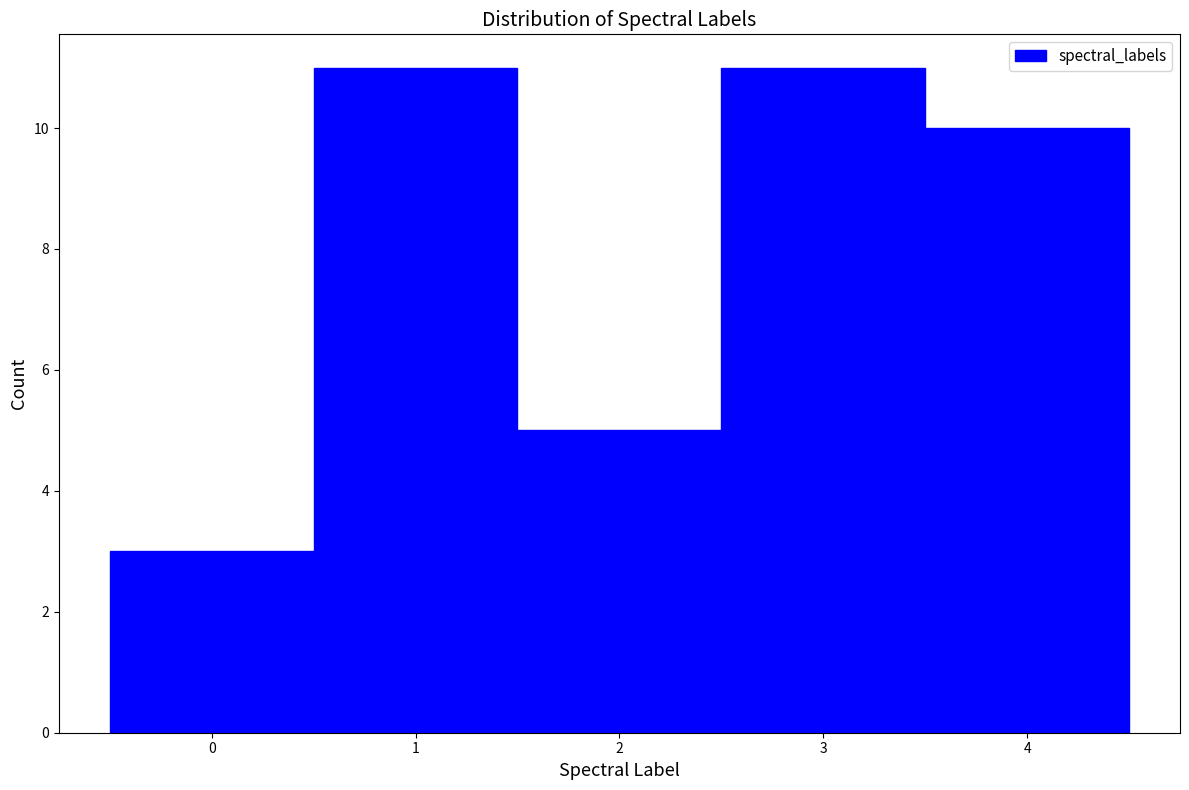

How tall is the bar that spans -0.5 to 0.5 on the x-axis? The values are not printed on the chart, so give them approximately, as read against the axis.

3